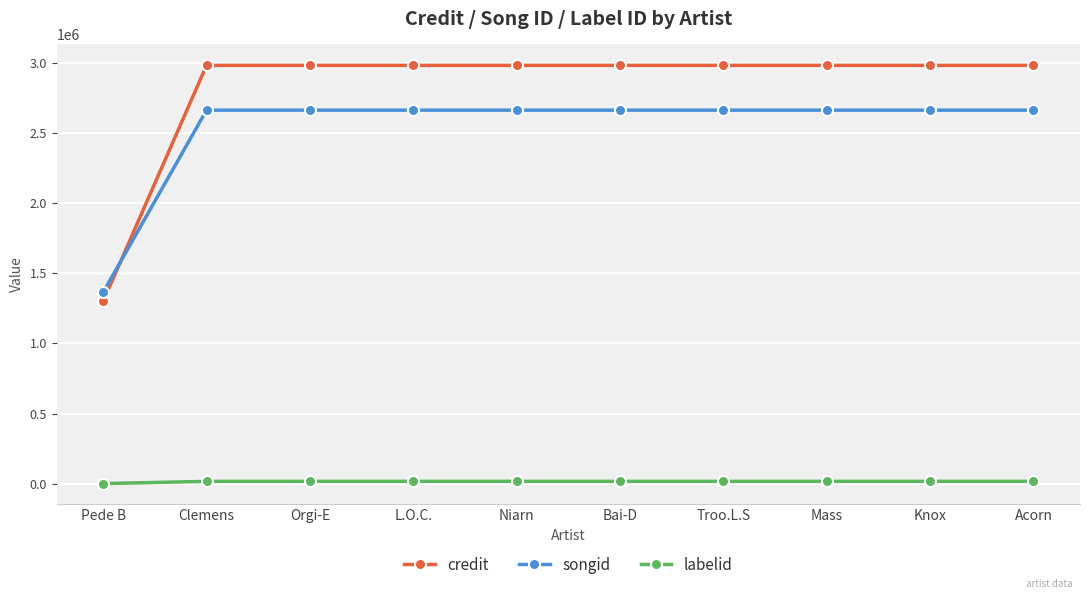

The credit series shows 1301102 at Pede B. True or false?

True